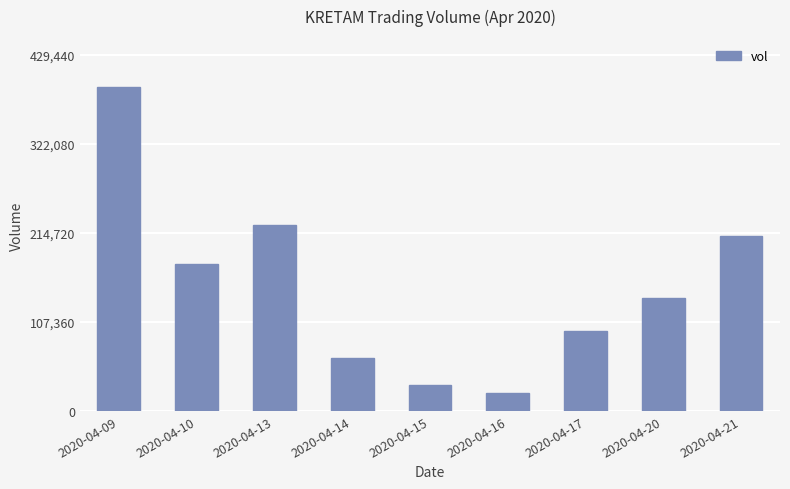

Read the value at 2020-04-16, to the nearest 10.

21900